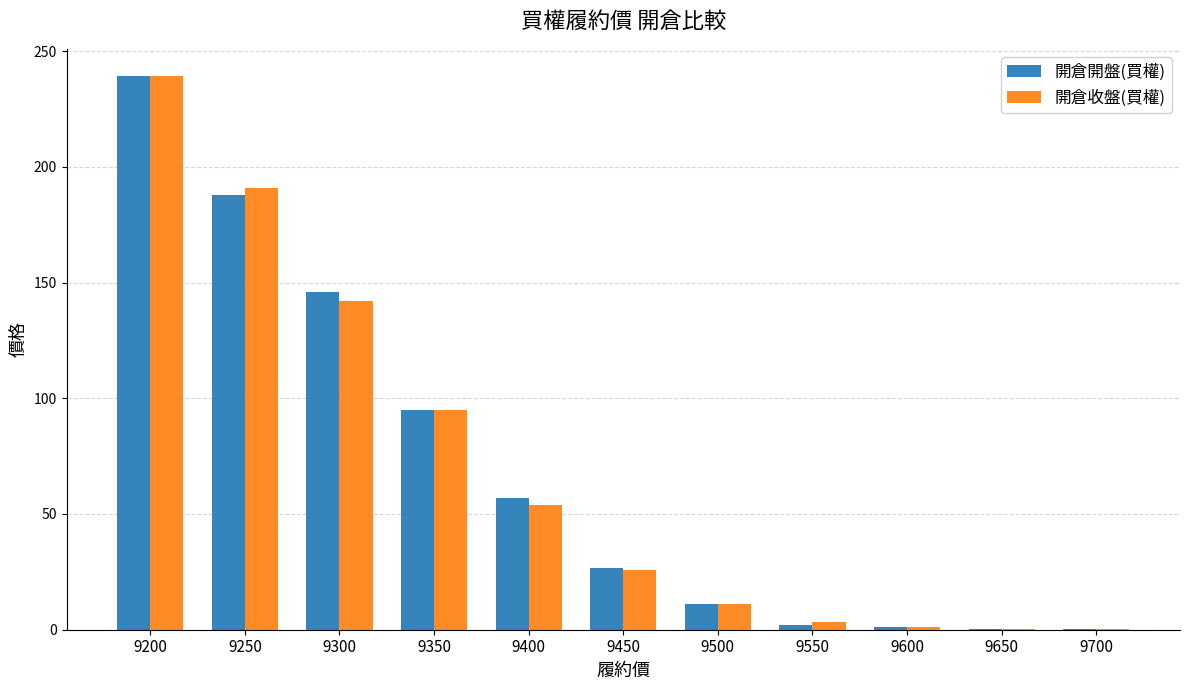

Where does the 開倉收盤(買權) series first go above 26?

9200